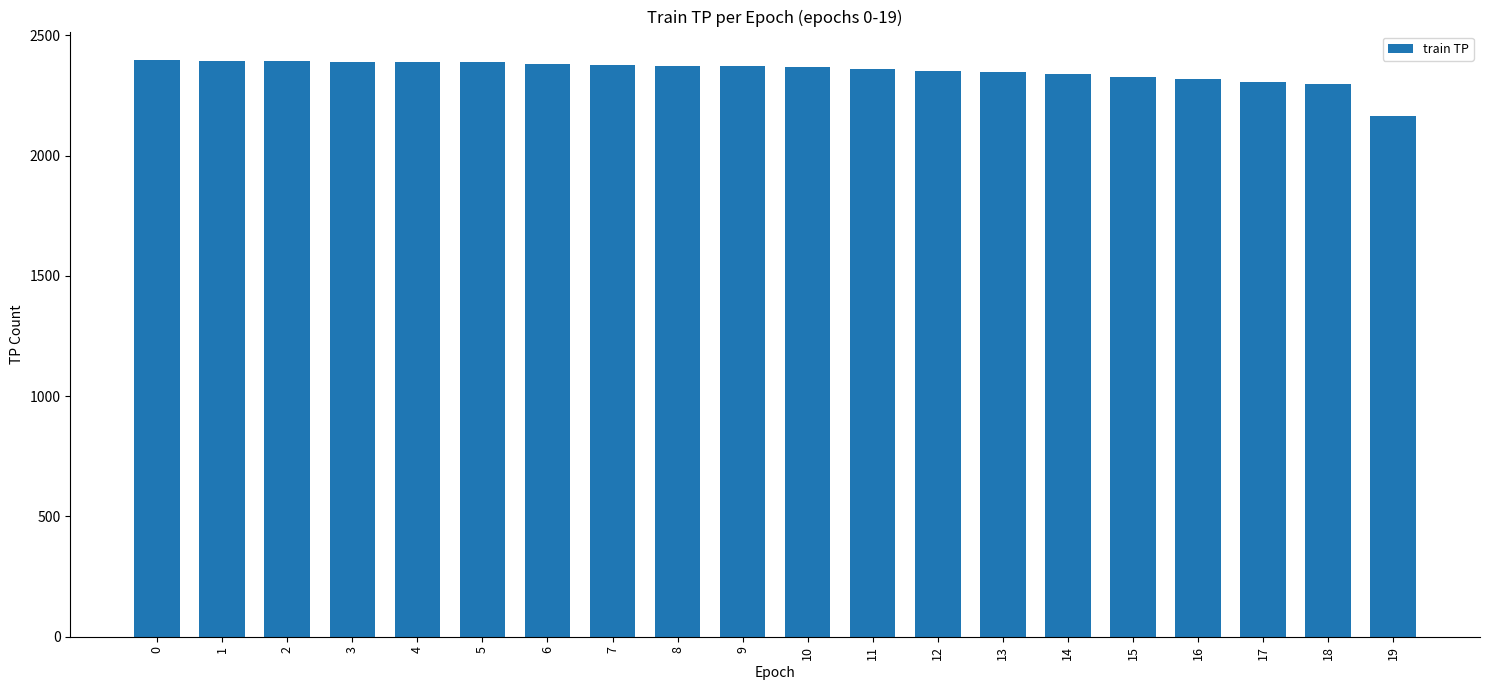

Which category has the lowest value across all series?

19